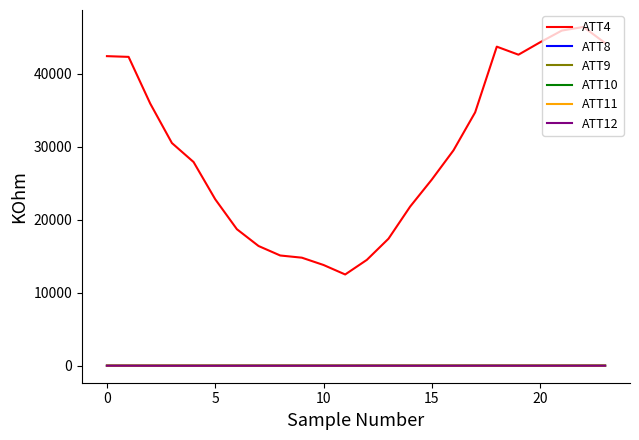

True or false: ATT4 and ATT10 intersect in this chart.

False